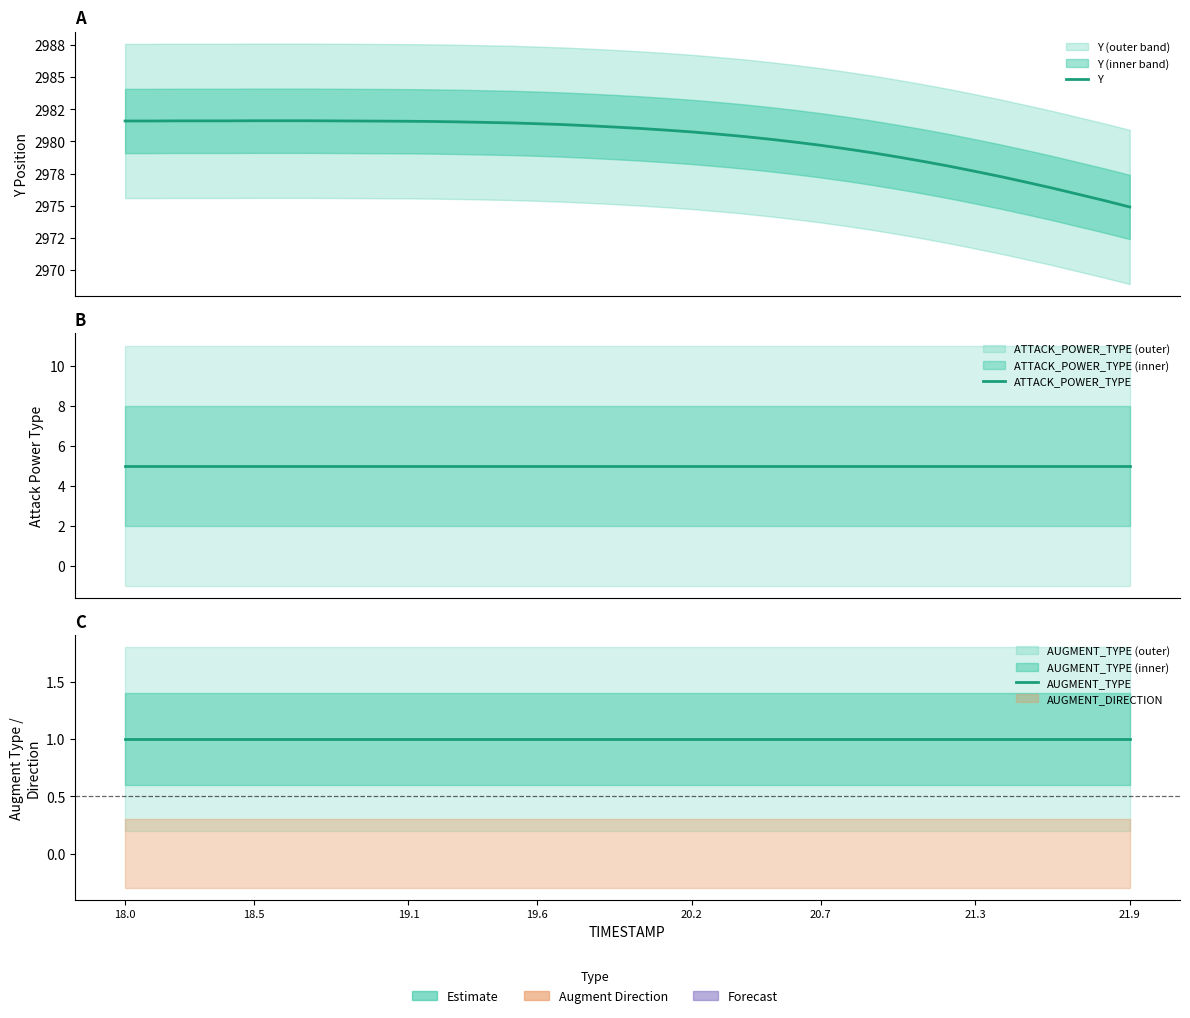

At how many categories does at least one series exceed 2420?

40